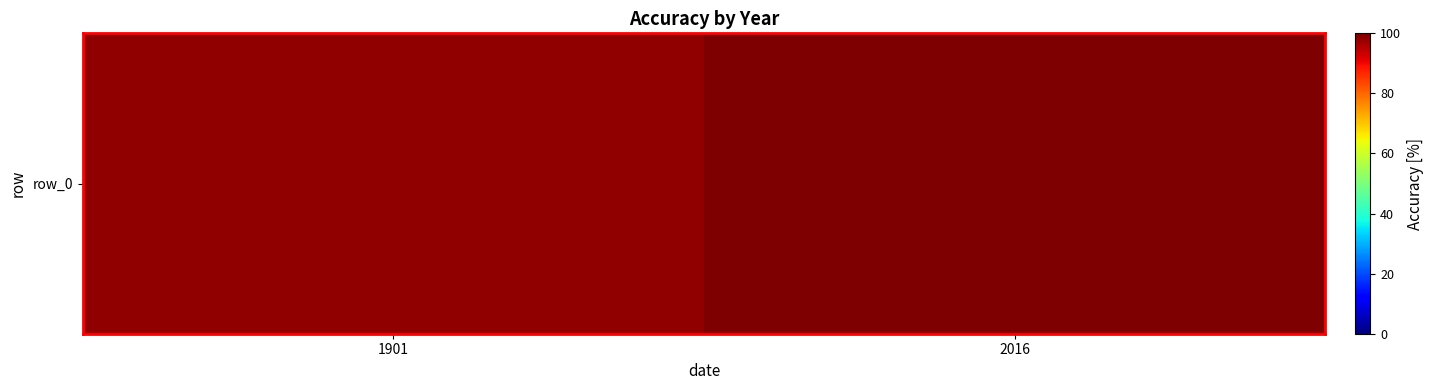

What is the smallest value displayed?

98.1